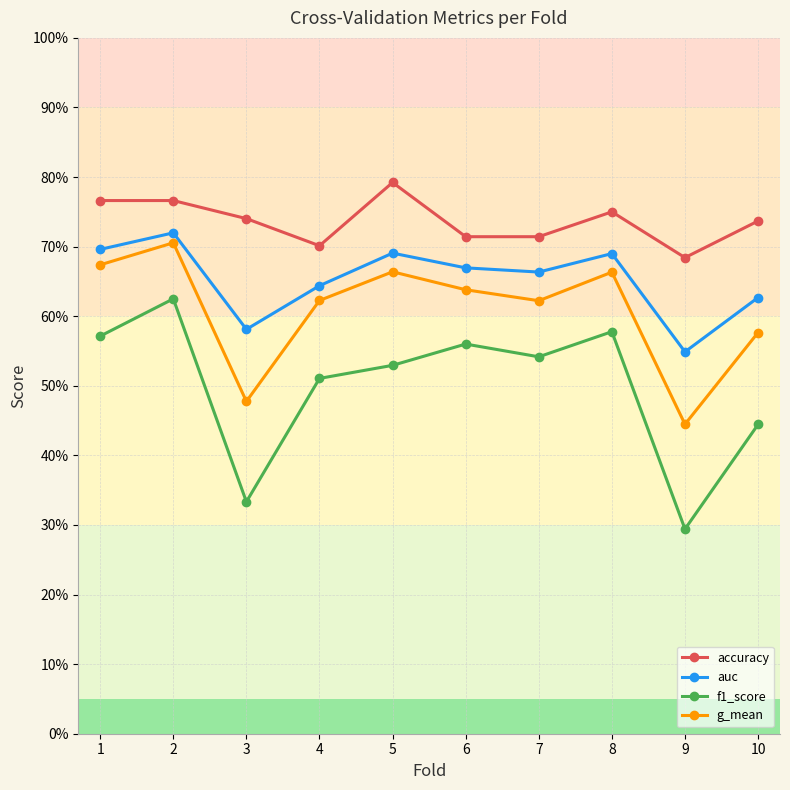

Where is the first local maximum for accuracy?

5